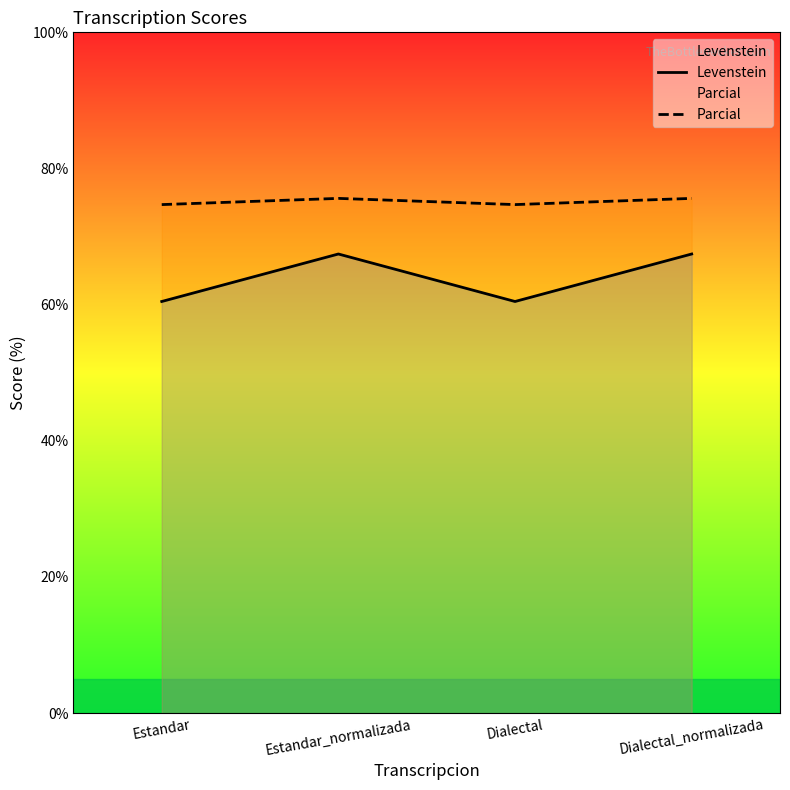

What are all the series names shown in the legend?

Levenstein, Parcial